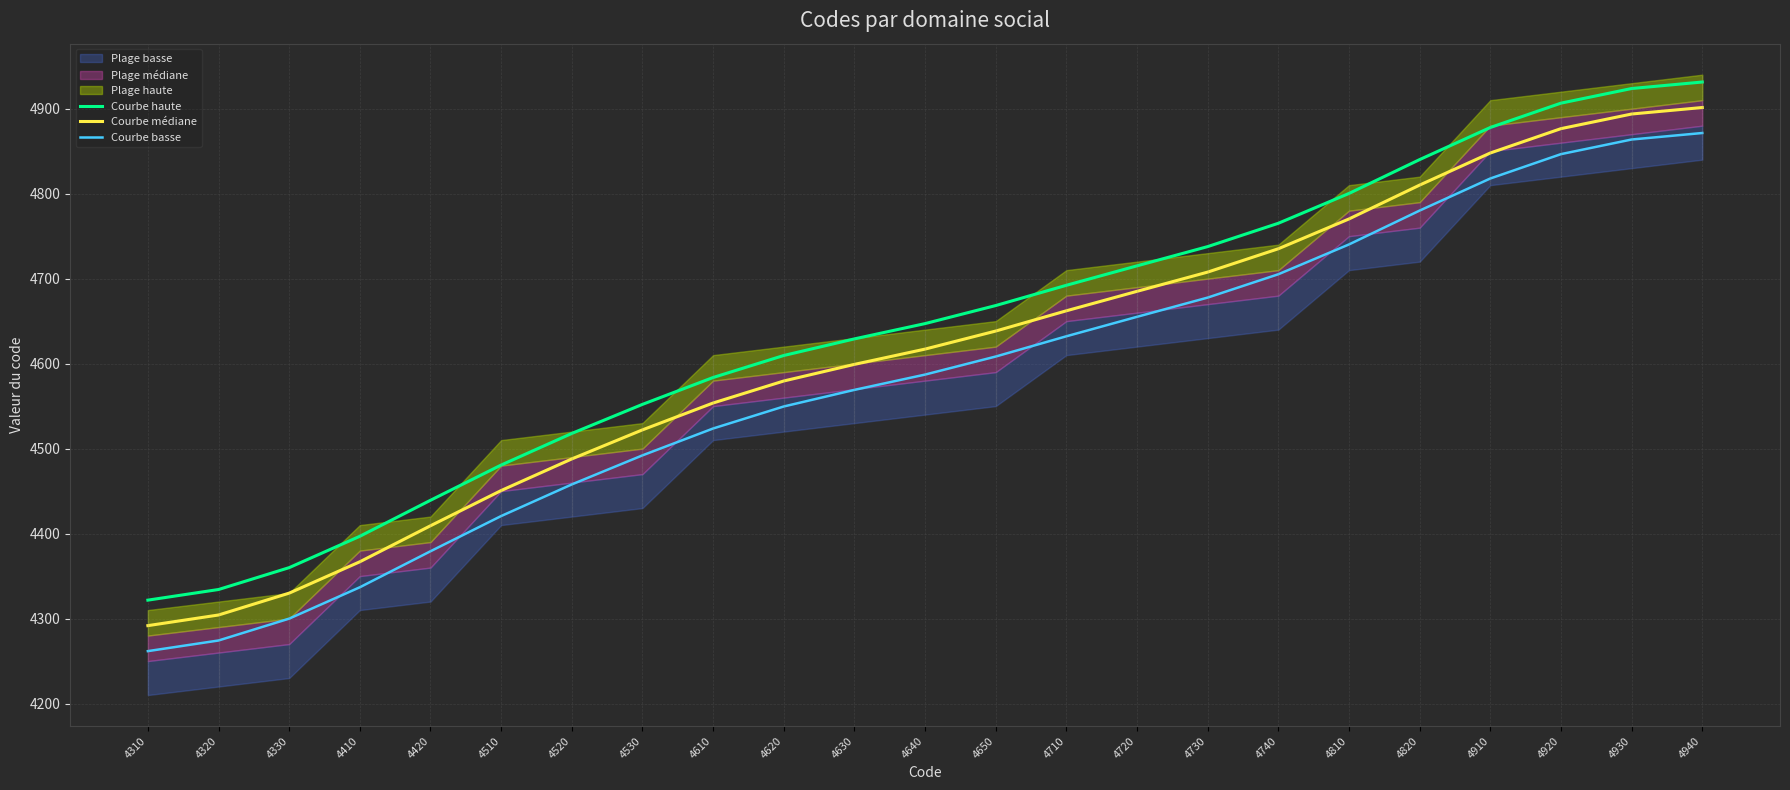

Where is Courbe basse nearest to the value 4566?

4630